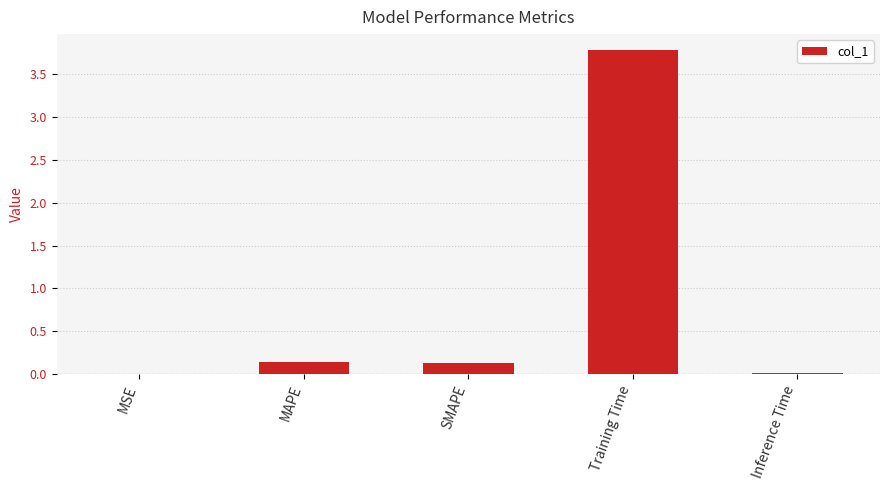

What is the sum of all values?

4.1